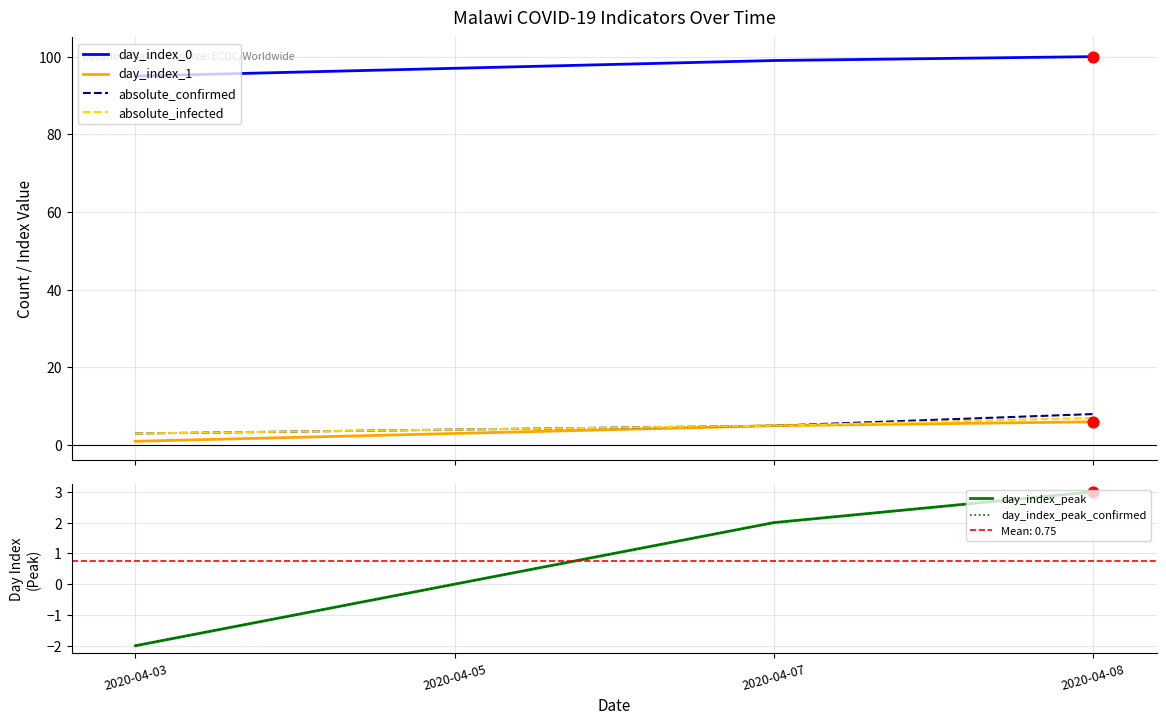

Which series reaches the maximum Y coordinate?

day_index_0